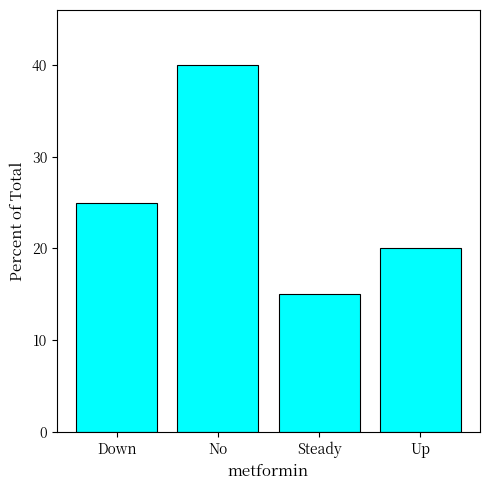

At which label is the value closest to 27?

Down